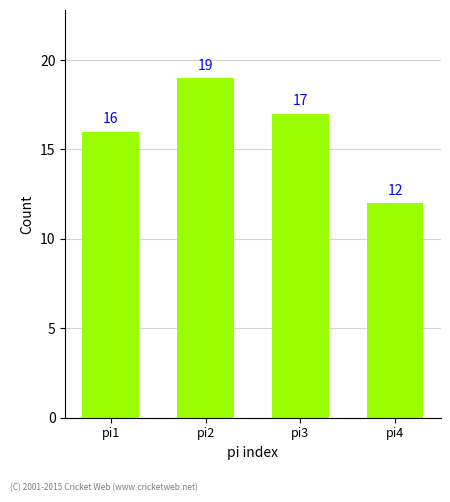

The chart shows a value of 16 at pi1. True or false?

True